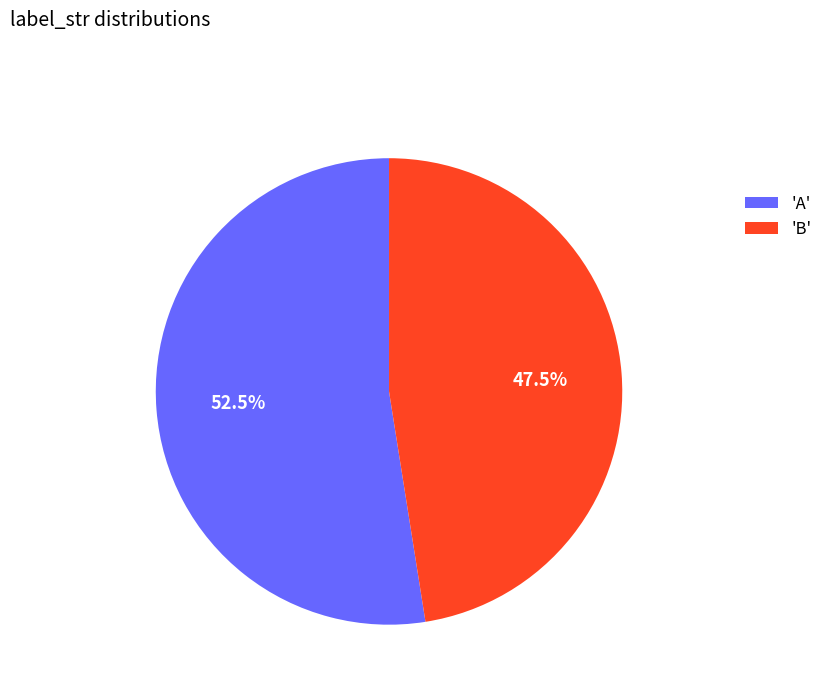

Which category has the smallest portion of the pie?

'B'